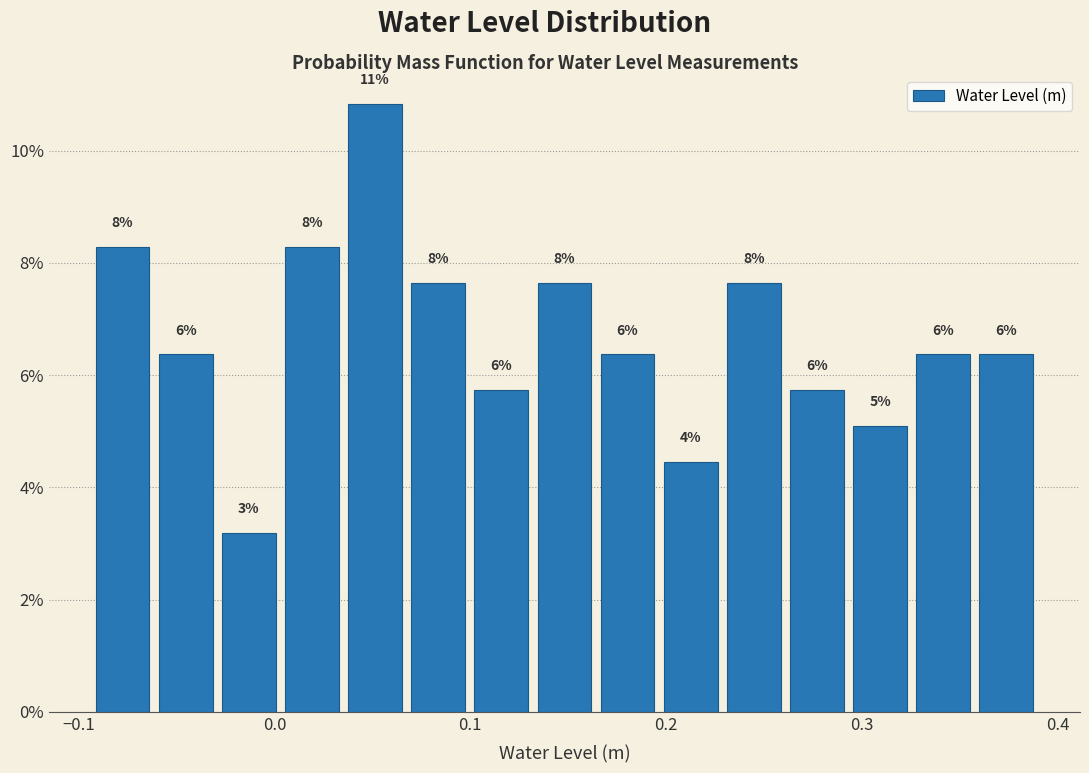

Read against the x-axis, roughly where is the centre of the tallest bar?

0.05